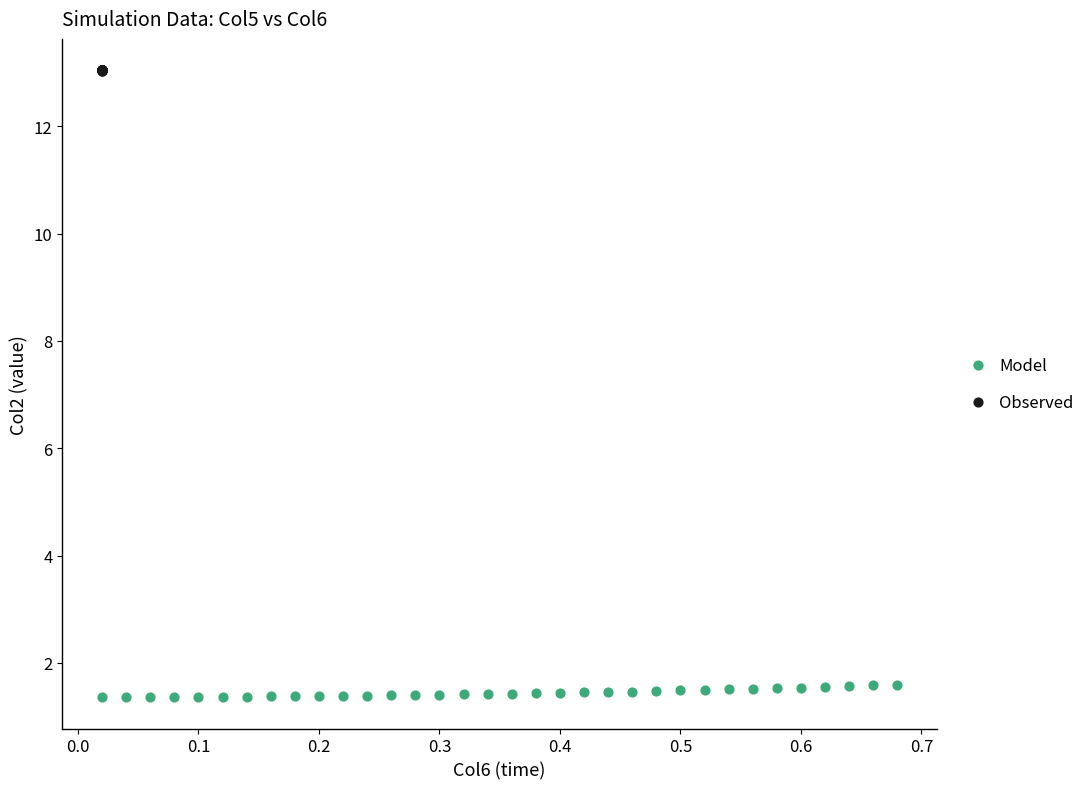

Which series reaches the minimum Y coordinate?

Model